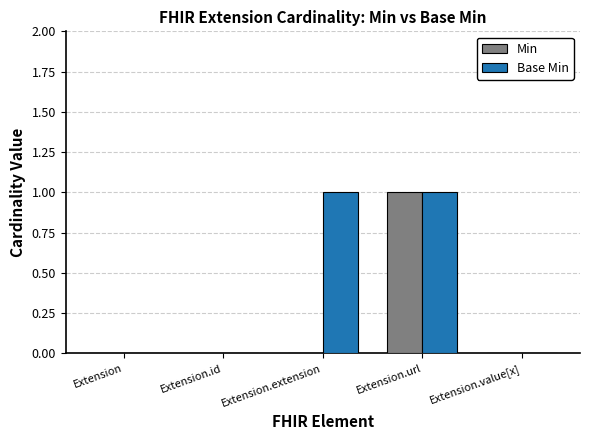

How many groups of bars are there?

5